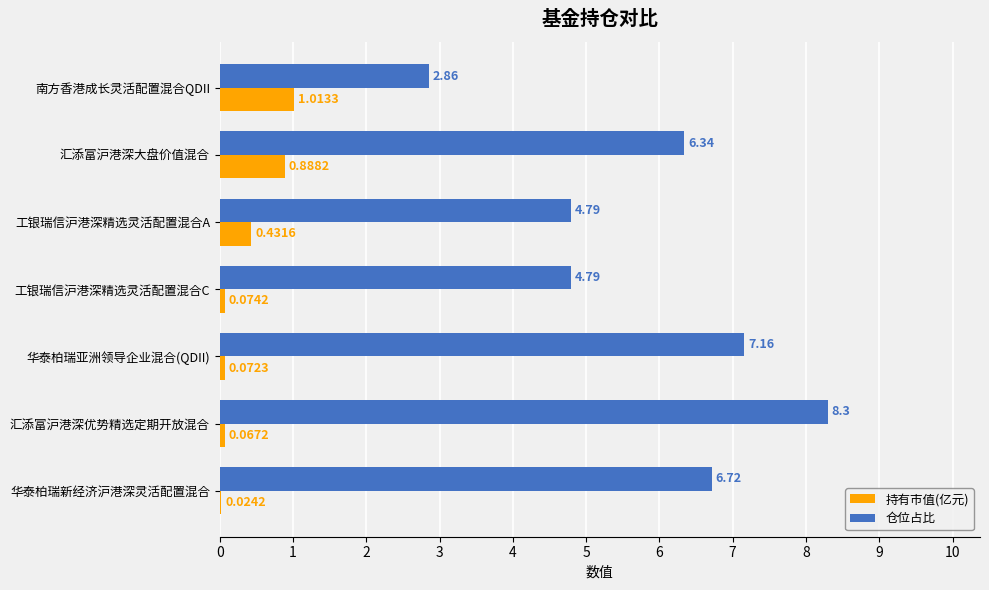

What is the sum of the 持有市值(亿元) values at 南方香港成长灵活配置混合QDII and 汇添富沪港深大盘价值混合?

1.9